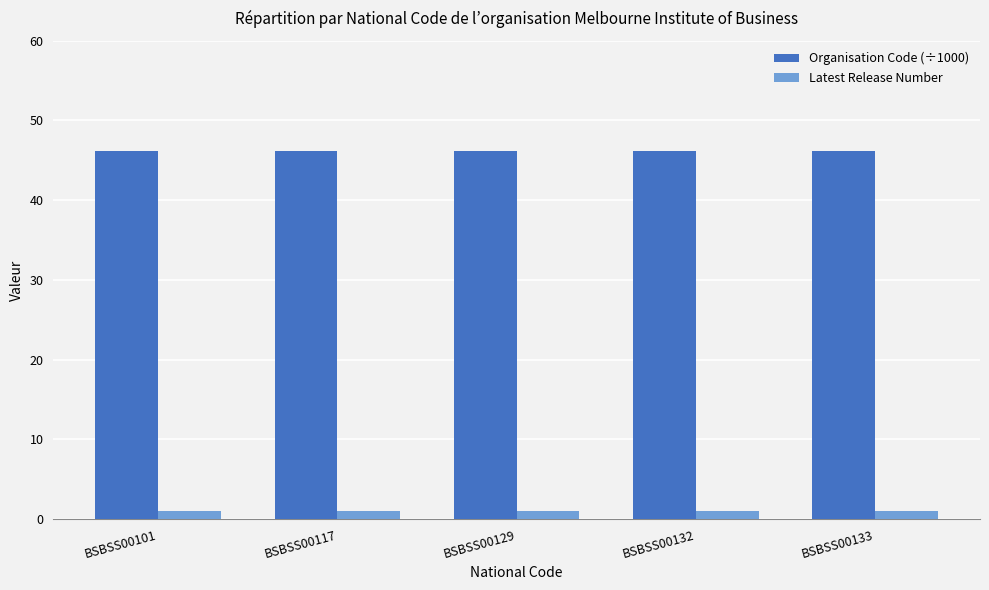

List the series in order of their overall mean, lowest first.

Latest Release Number, Organisation Code (÷1000)